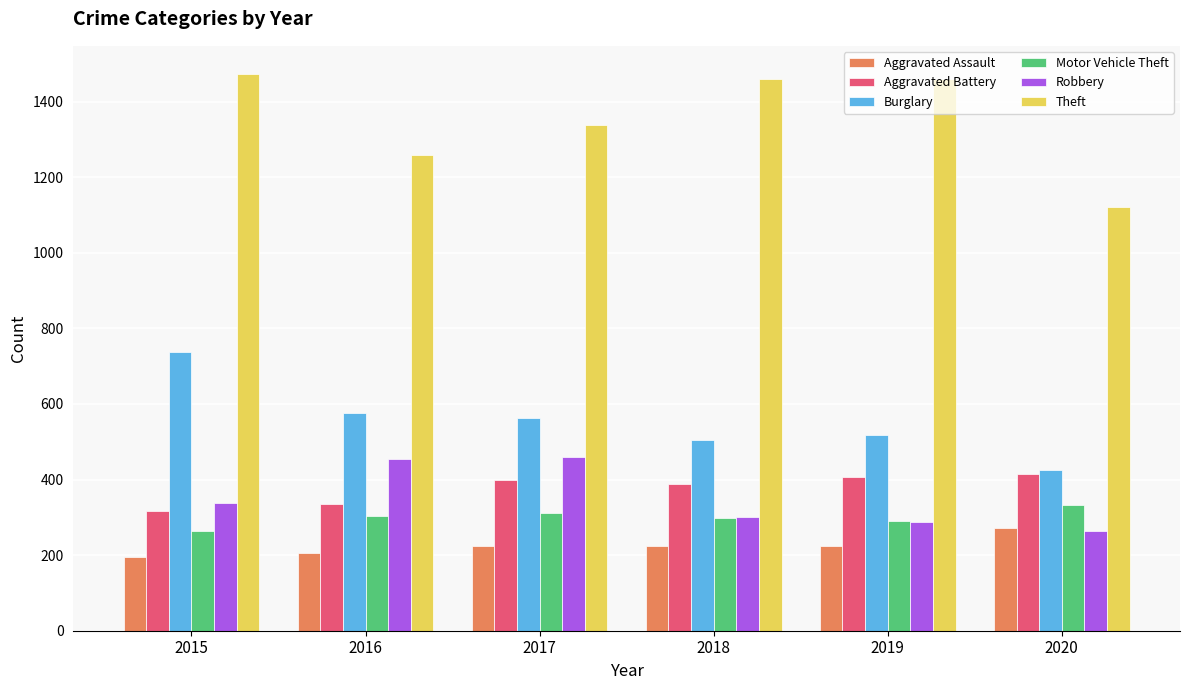

True or false: Theft has a value of 1461 at 2018.

True